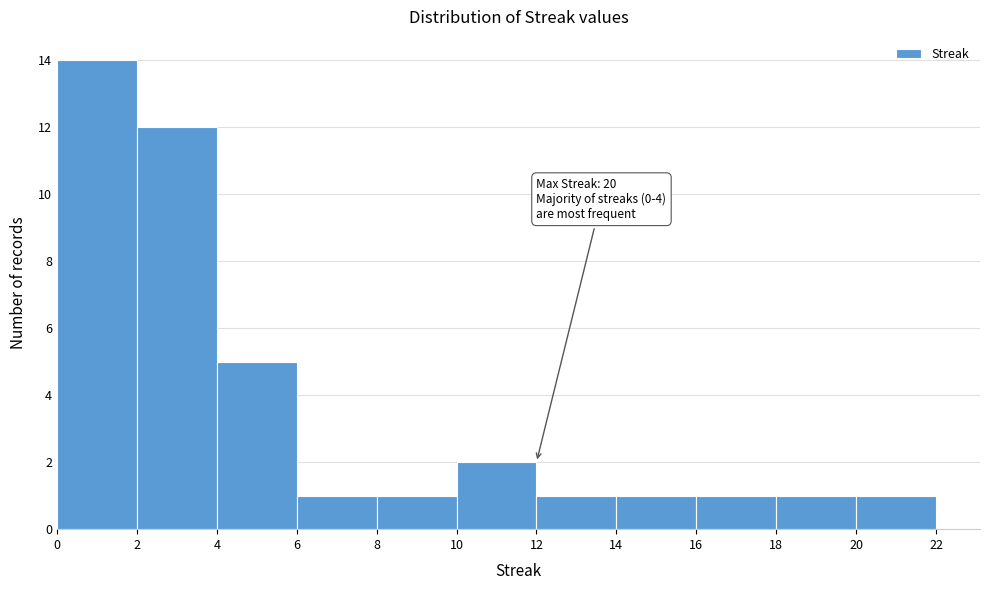

Which range on the x-axis has the tallest bar?

0 to 2